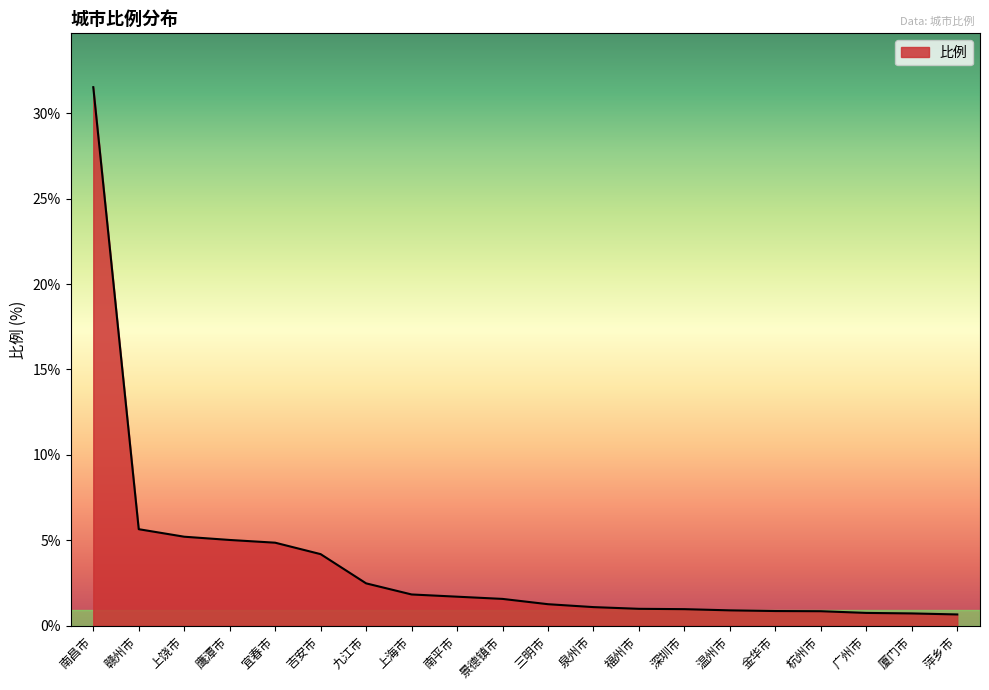

The chart shows a value of 31.5 at 南昌市. True or false?

True